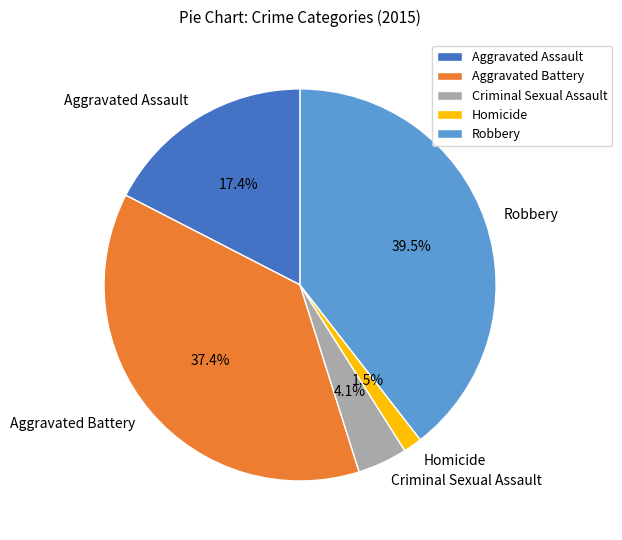

Is there any slice that represents more than half of the pie?

No